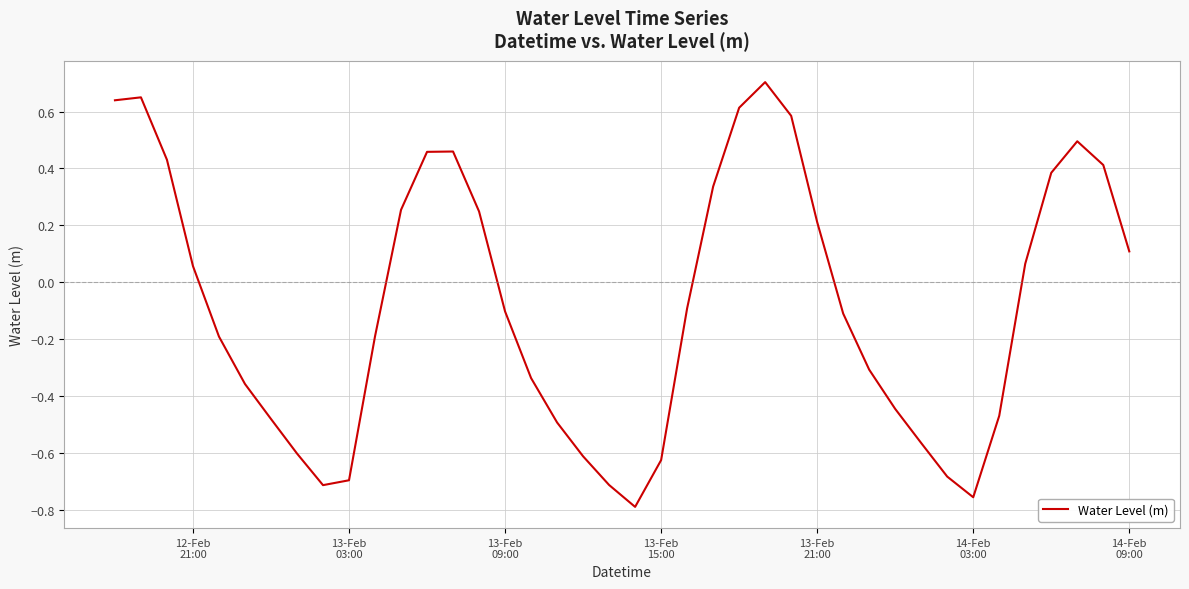

What is the difference between the maximum and minimum values?

1.5